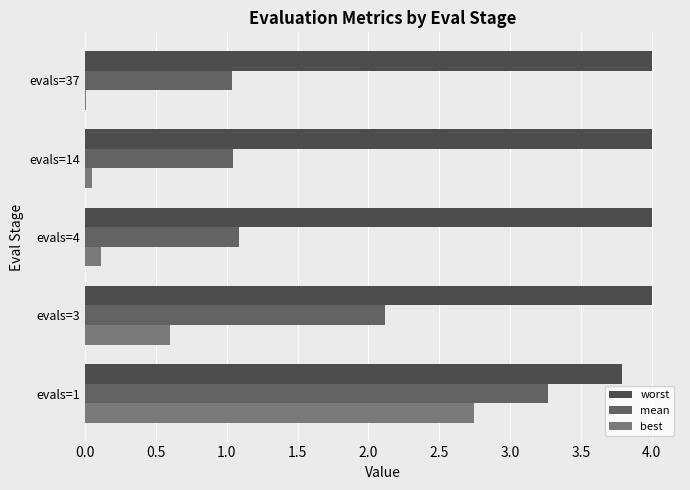

How many series are shown in this chart?

3